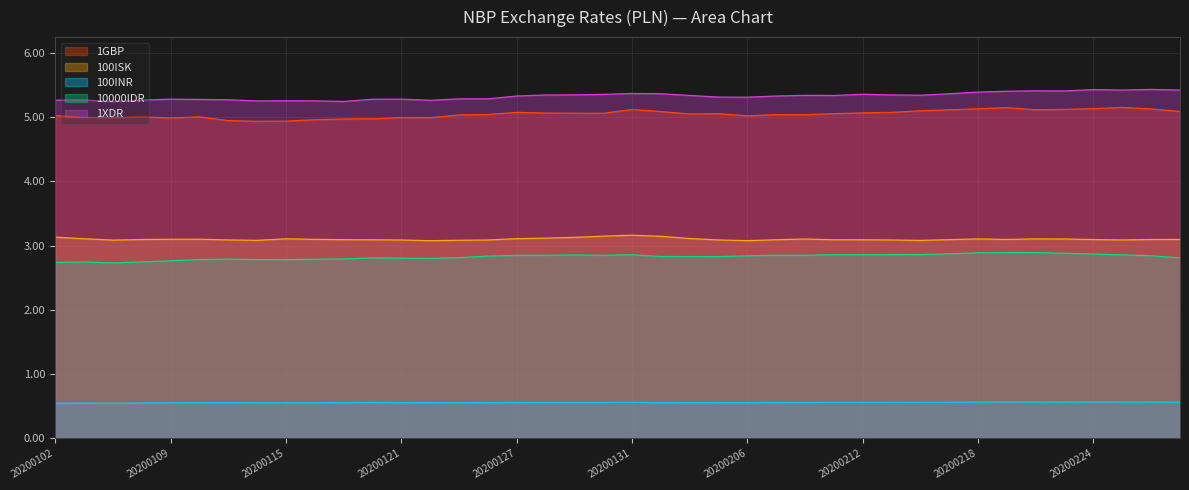

True or false: 1GBP and 100INR intersect in this chart.

False